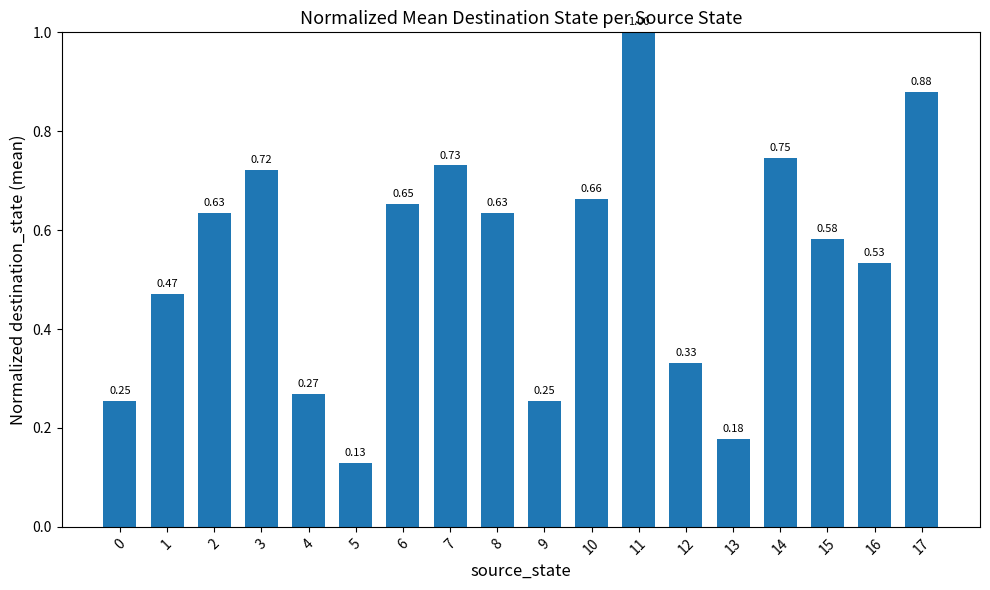

True or false: the data shows 1.0 at 11.

True